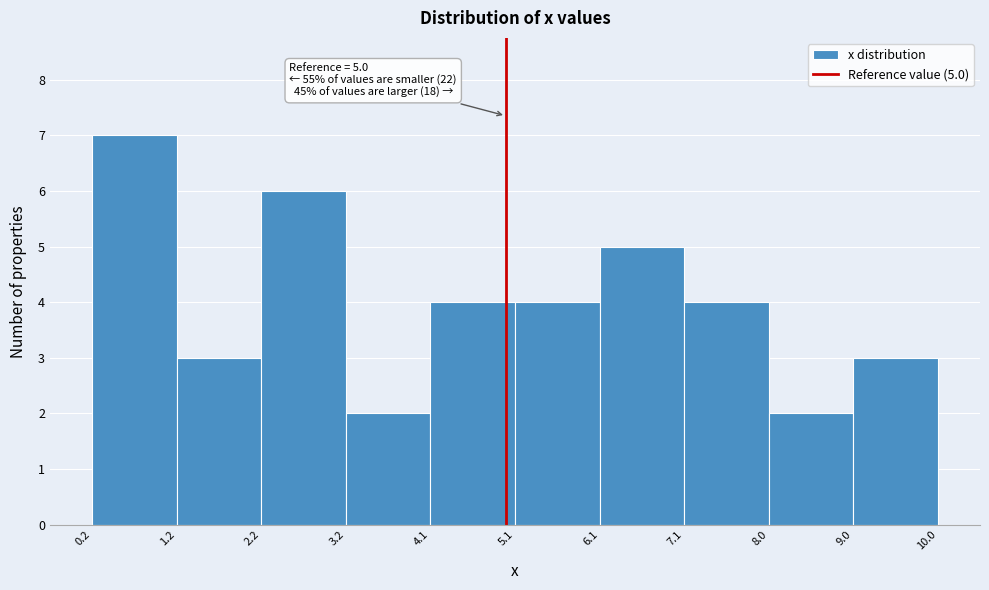

Over which range of the x-axis is the bar tallest?

0.2 to 1.2